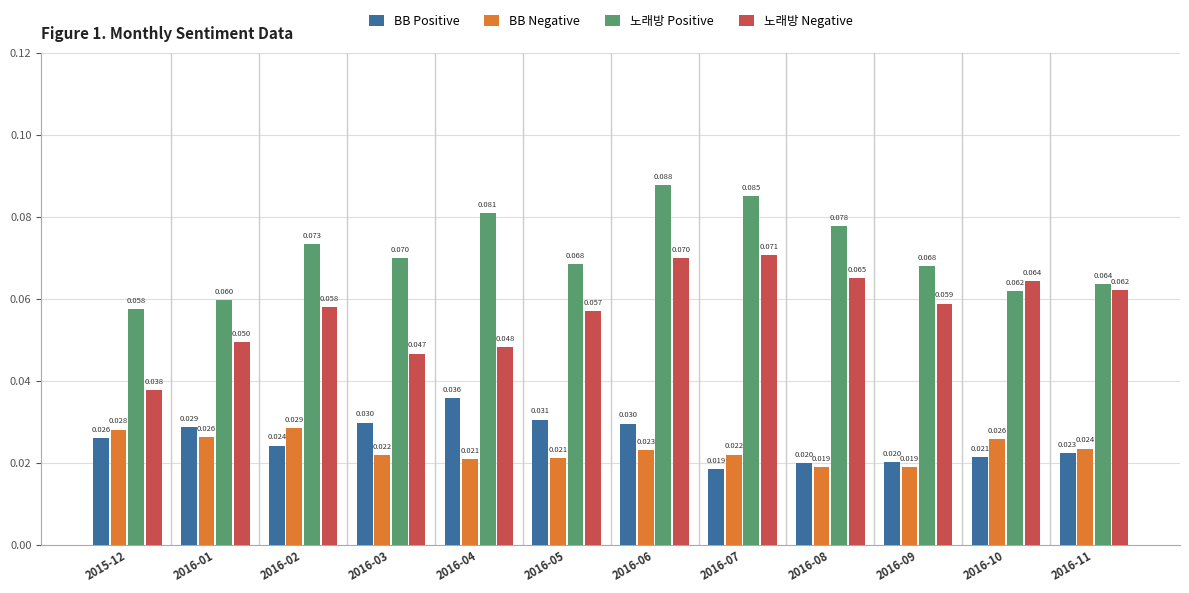

Which series has the largest range (max minus min)?

노래방 Negative